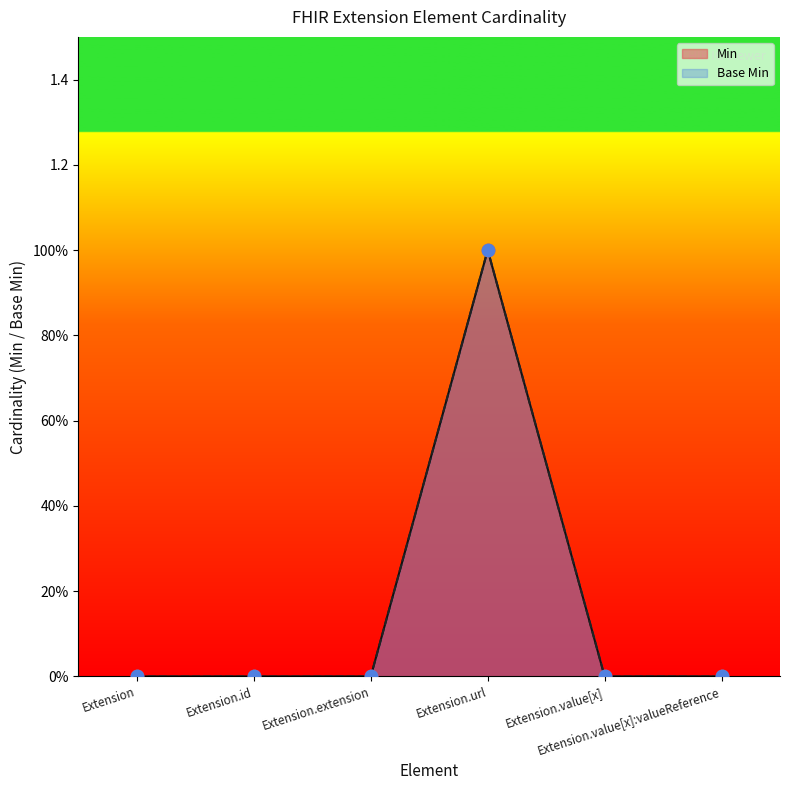

Which series has the widest spread of Y values?

Min